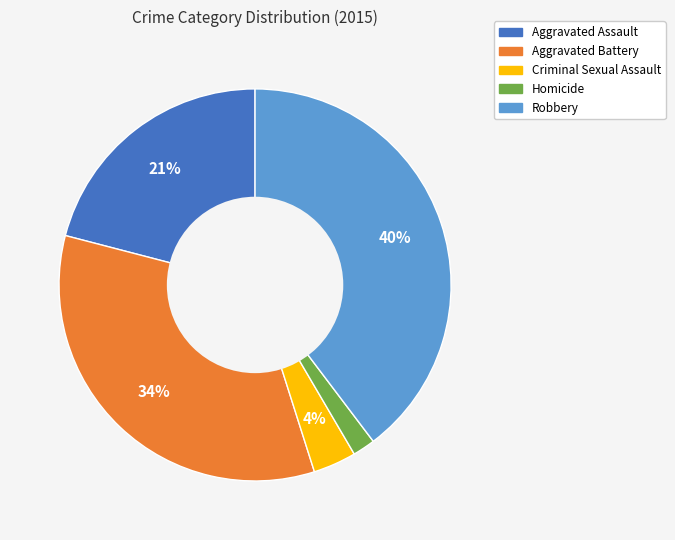

True or false: Criminal Sexual Assault accounts for 4% of the total.

True